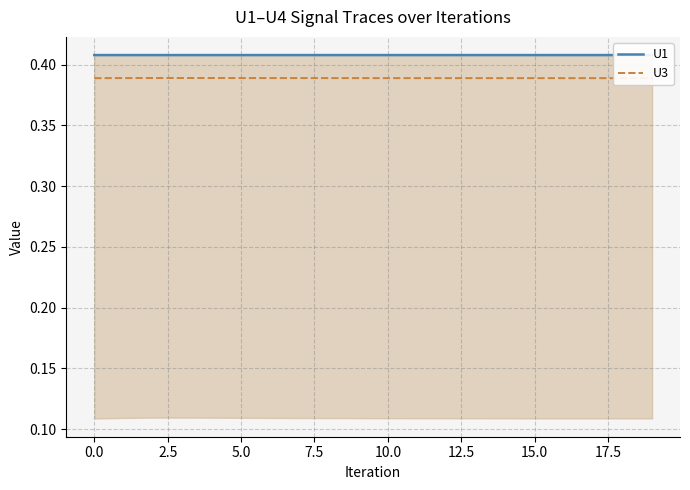

Is the value of U1 at 12 greater than the value of U3 at 16?

Yes